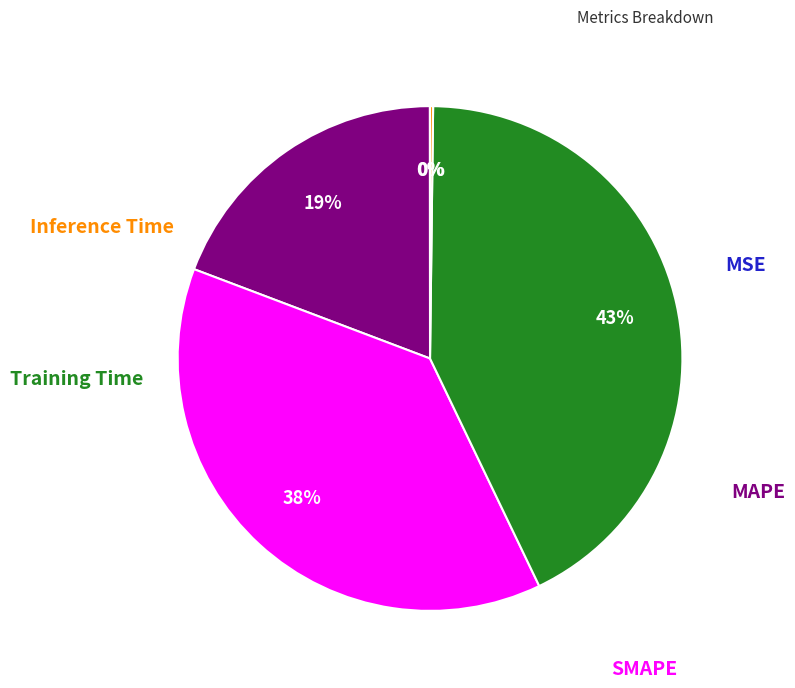

Is there any slice that represents more than half of the pie?

No